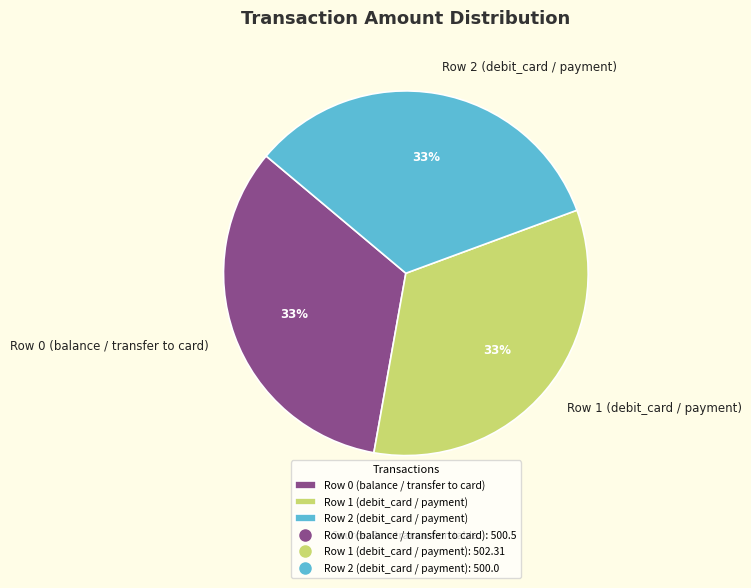

Is it true that Row 2 (debit_card / payment) is 33% of the pie?

True